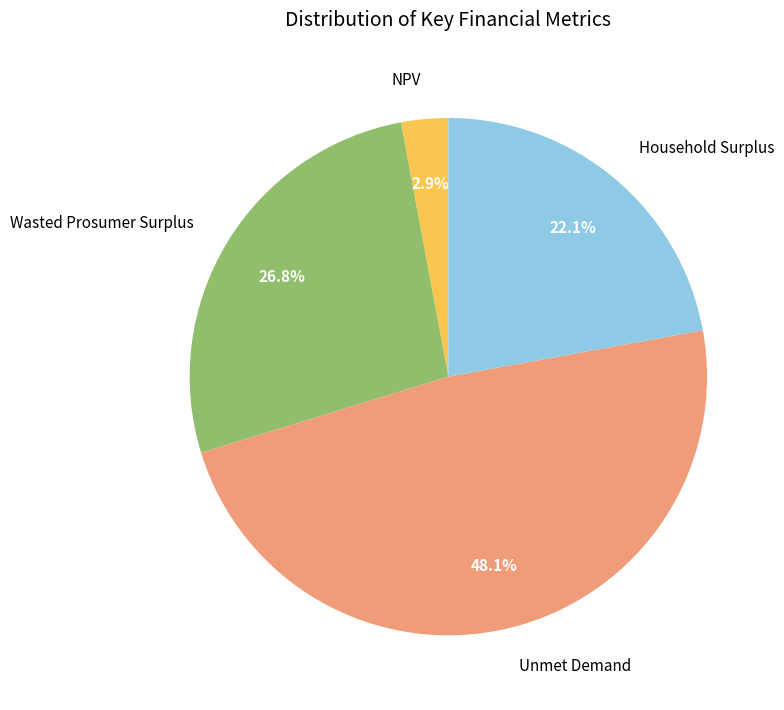

Count the number of slices in the pie.

4